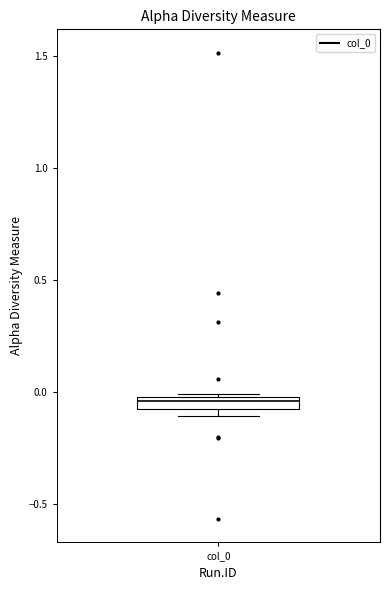

Where is the upper edge of the box for col_0 on the y-axis? The values are not printed on the chart, so give them approximately, as read against the axis.

0.00